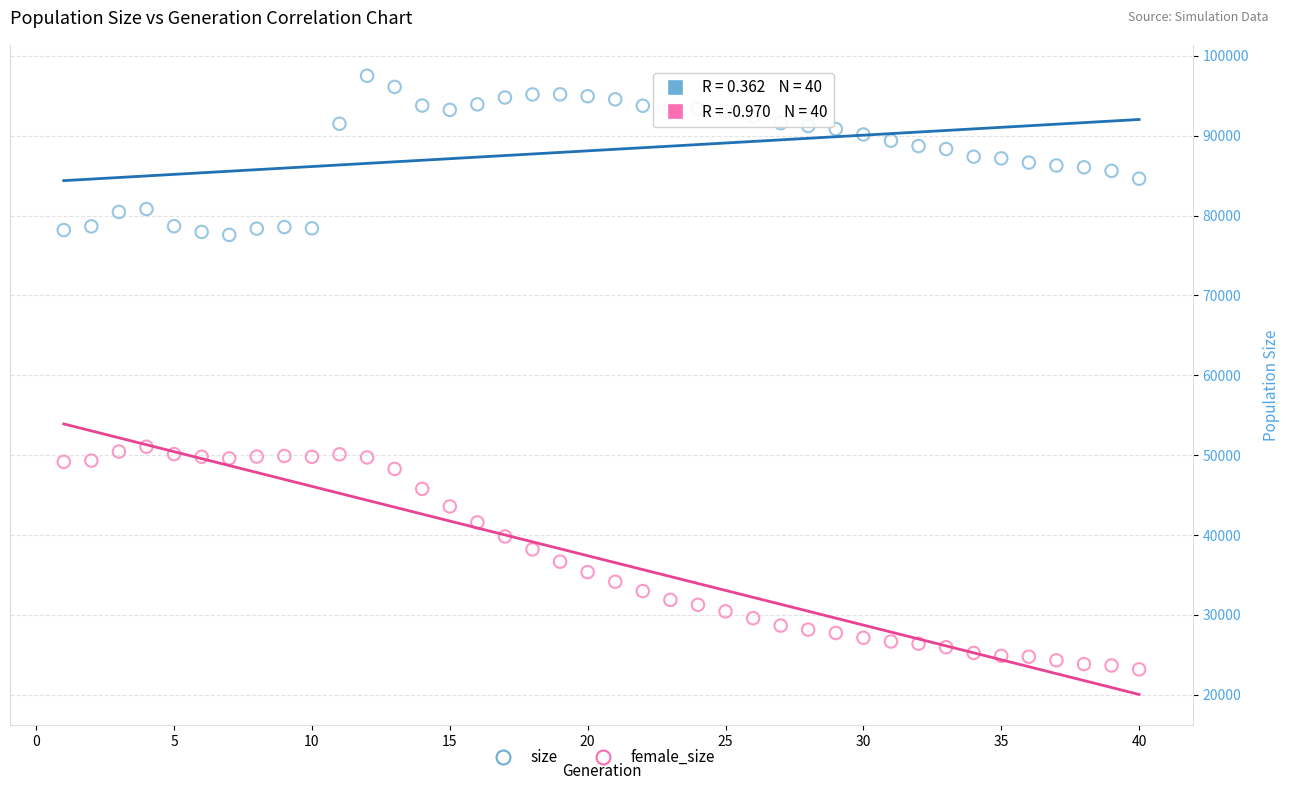

What are all the series names shown in the legend?

size, female_size